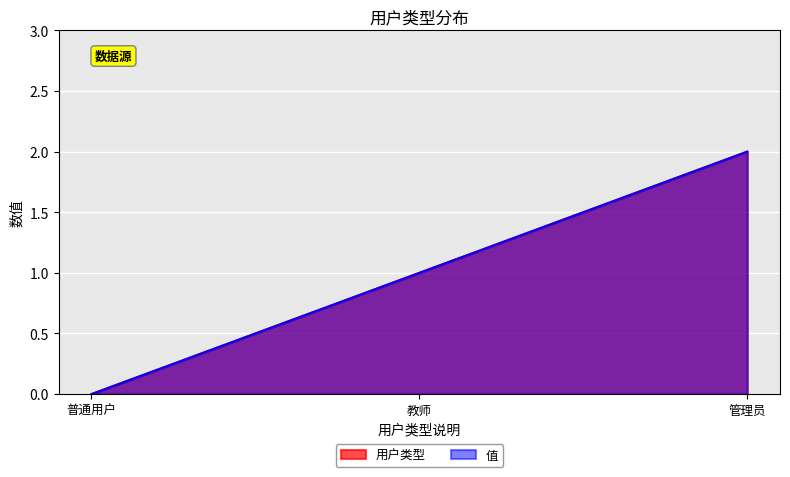

Count the 值 values in the range 0 to 2.

3